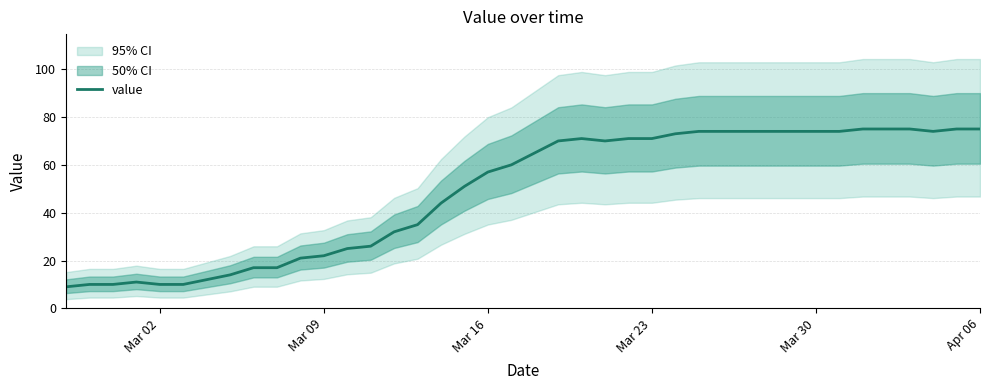

True or false: value has a value of 39 at Mar 09.

False